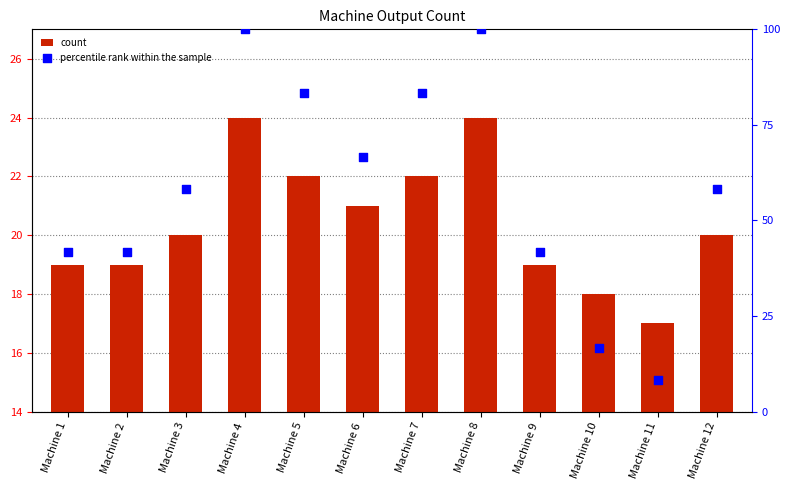

Is the value of count at Machine 7 greater than the value of percentile rank within the sample at Machine 8?

No